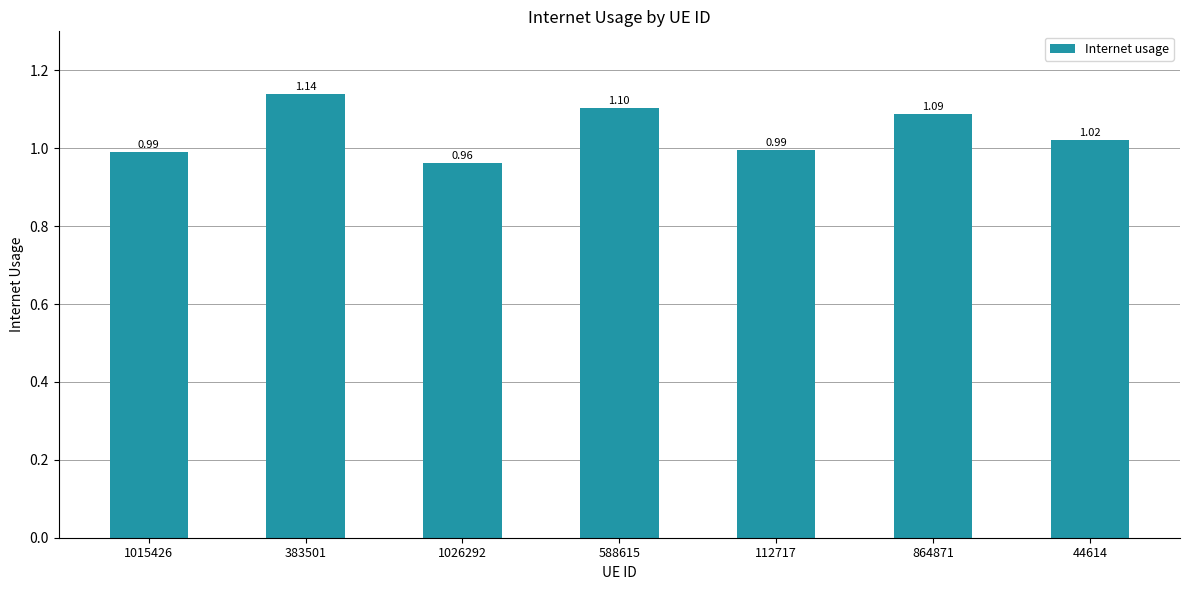

Which has a higher value, 112717 or 44614?

44614